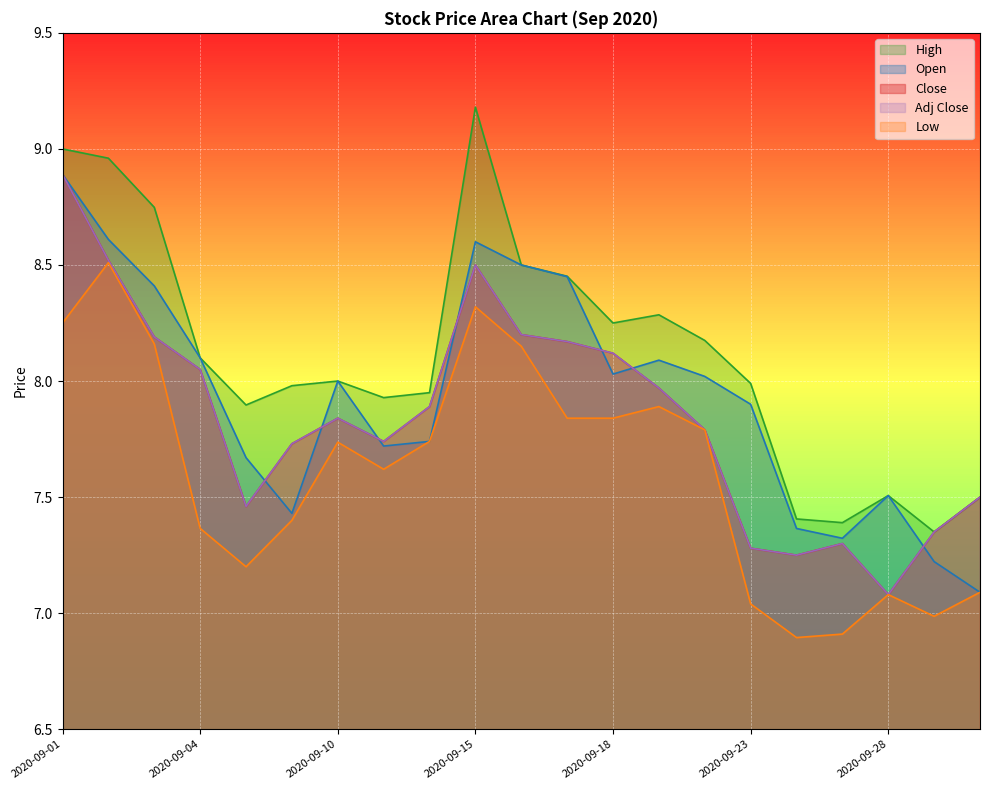

Is it true that Open equals 10.4 at 2020-09-30?

False